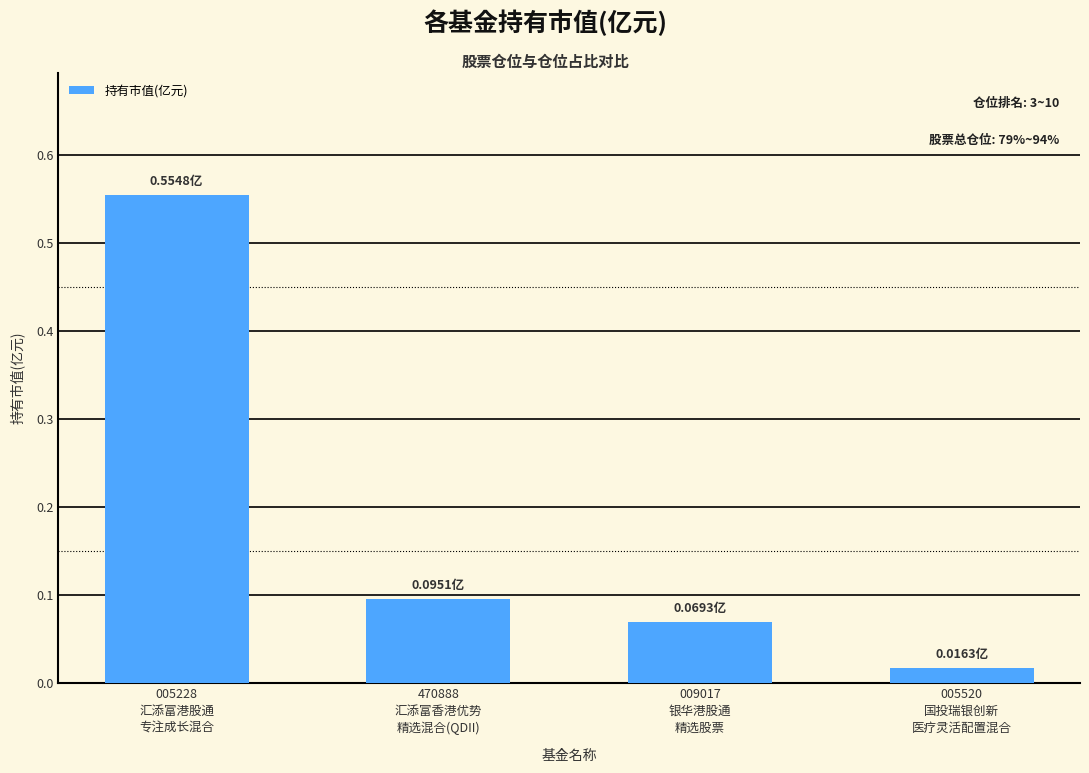

What is the difference between the maximum and minimum values?

0.5